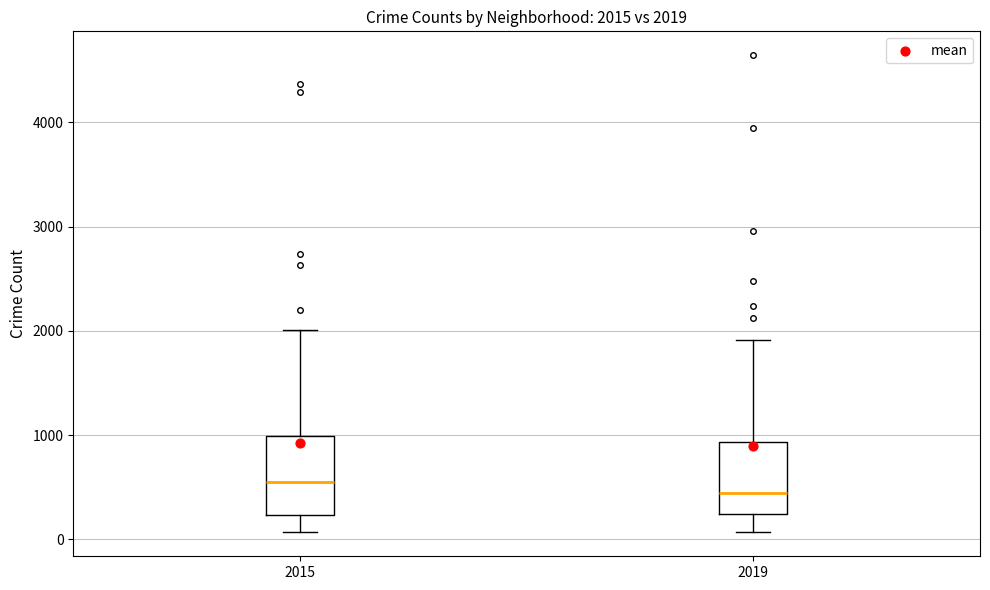

Which box's median line is the lowest?

2019